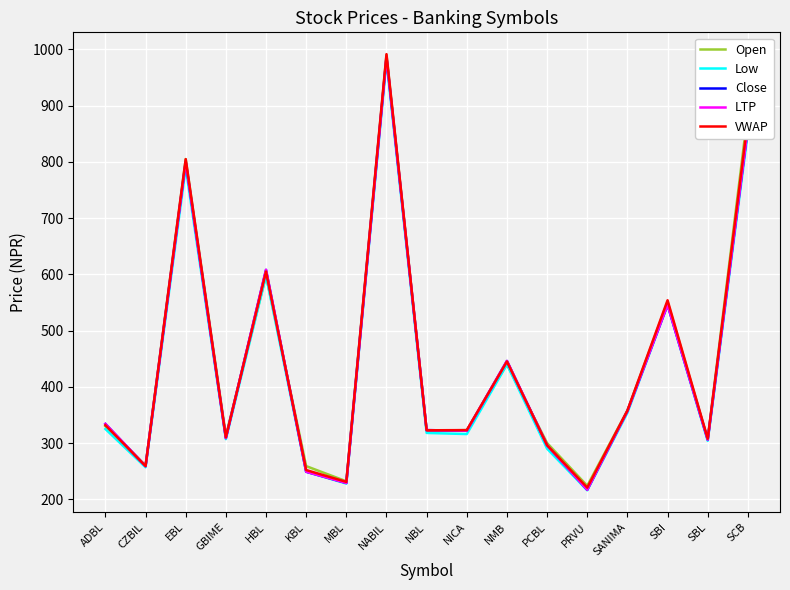

Does the chart display data point markers on the line(s)?

No